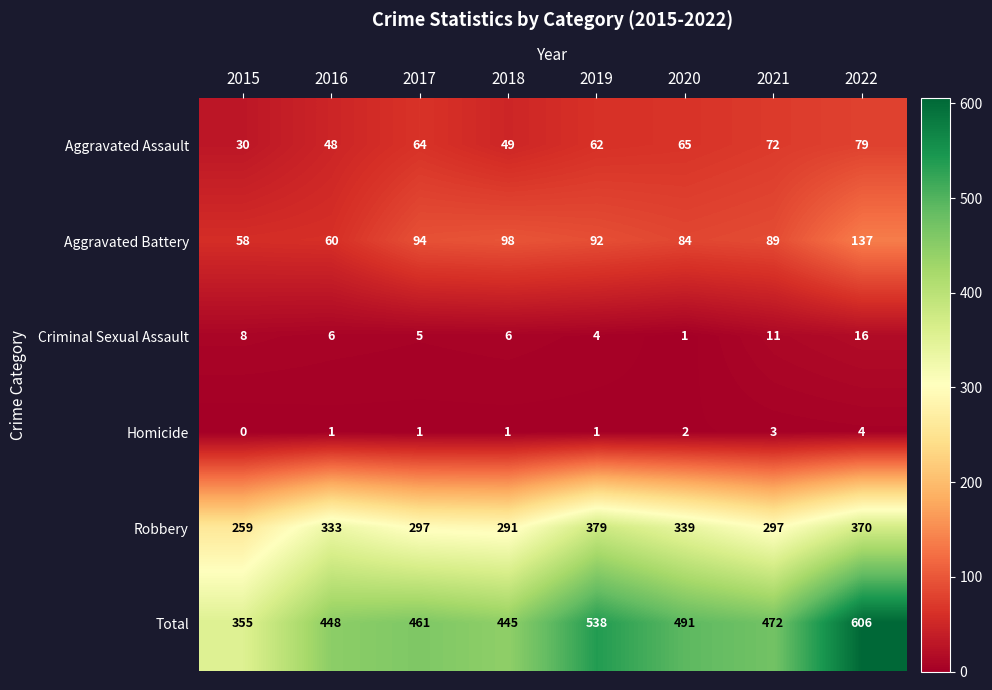

What is the sum of all Homicide values?

13